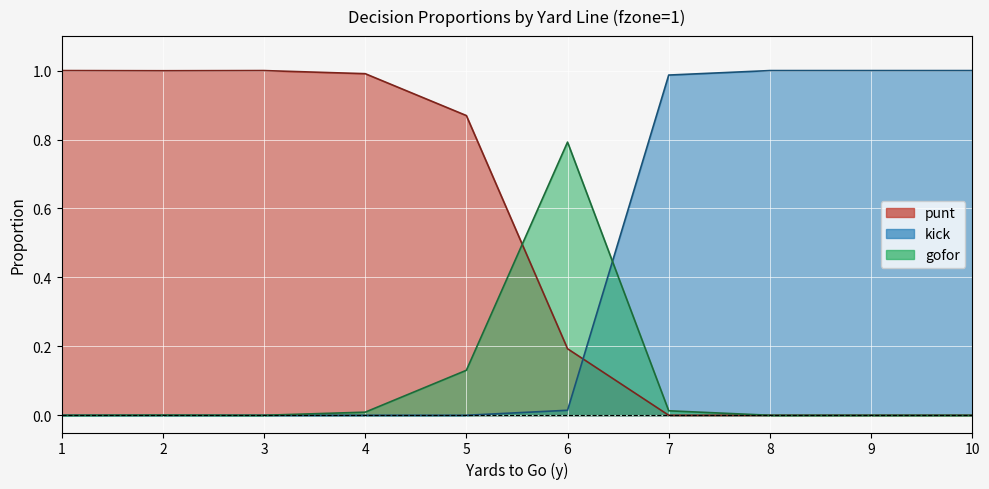

Which has a higher value, 9 or 7?

9